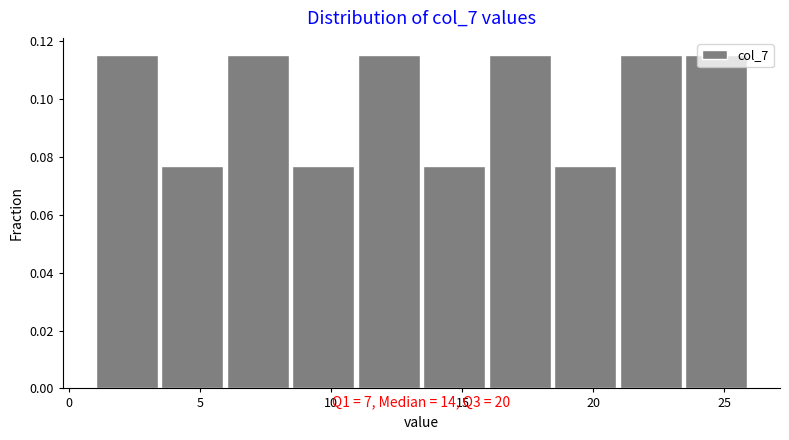

Reading left to right, transcribe this chart: for each bar, give the range it covers on the x-axis and its height. The values are not printed on the chart, so give them approximately, as read against the axis.

1.0 to 3.5: 0.116
3.5 to 6.0: 0.076
6.0 to 8.5: 0.116
8.5 to 11.0: 0.076
11.0 to 13.5: 0.116
13.5 to 16.0: 0.076
16.0 to 18.5: 0.116
18.5 to 21.0: 0.076
21.0 to 23.5: 0.116
23.5 to 26.0: 0.116